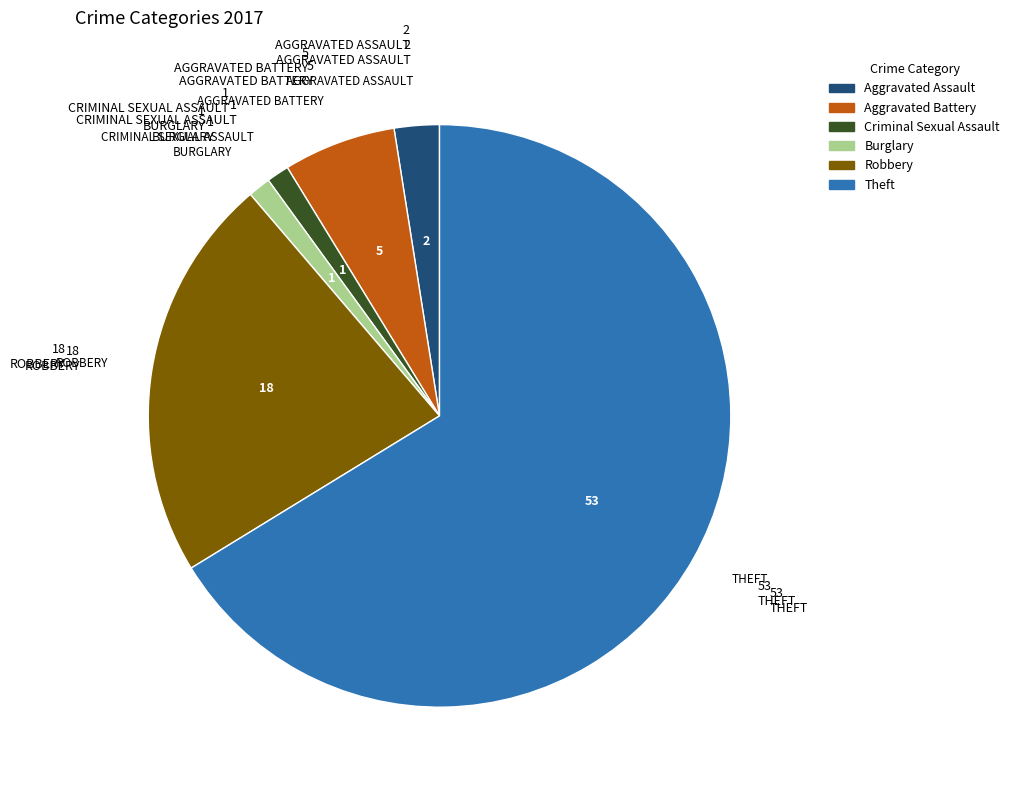

Is Burglary the majority of the pie?

No